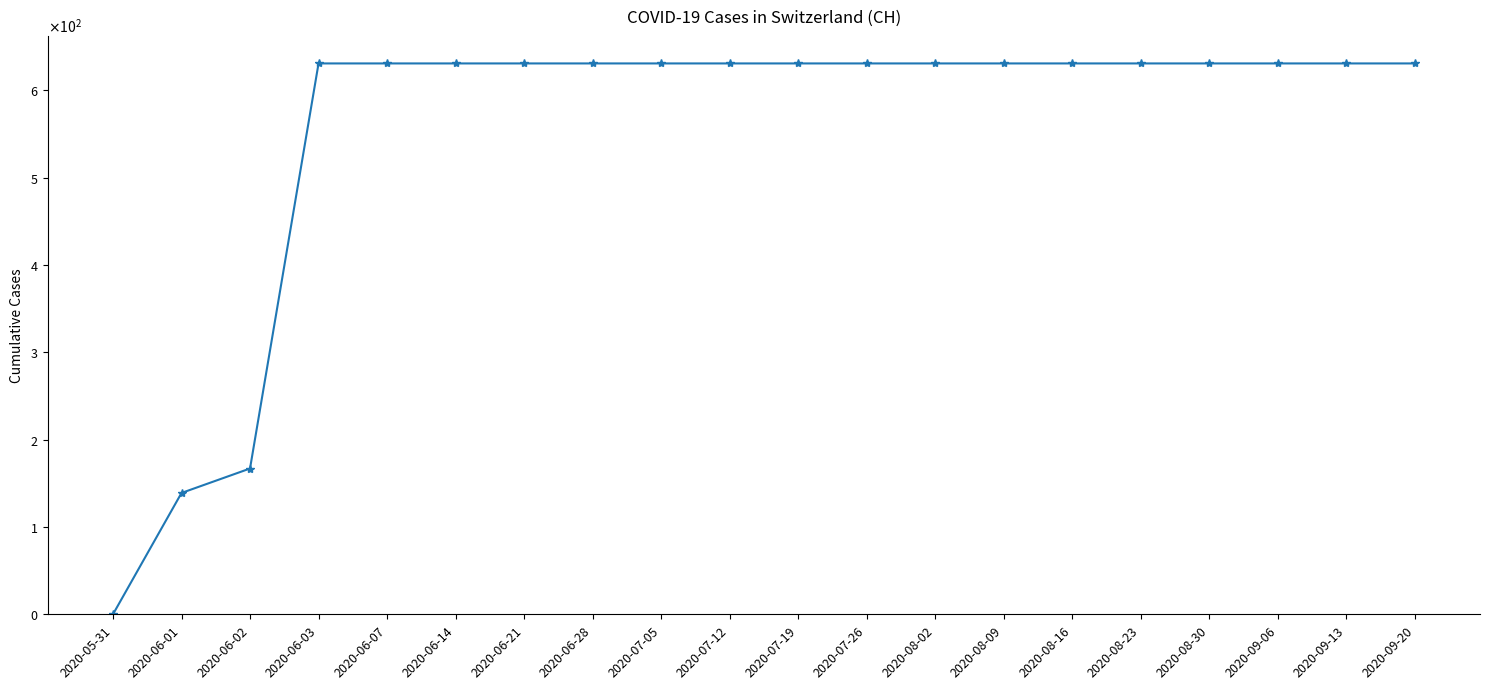

Between 2020-07-26 and 2020-07-05, which is larger?

2020-07-26